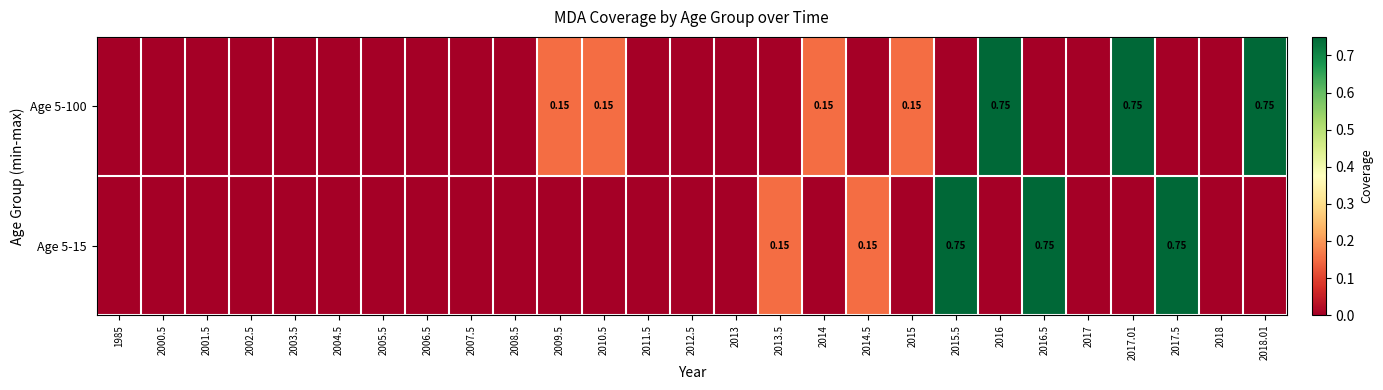

Which category has the lowest value in the Age 5-15 series?

1985